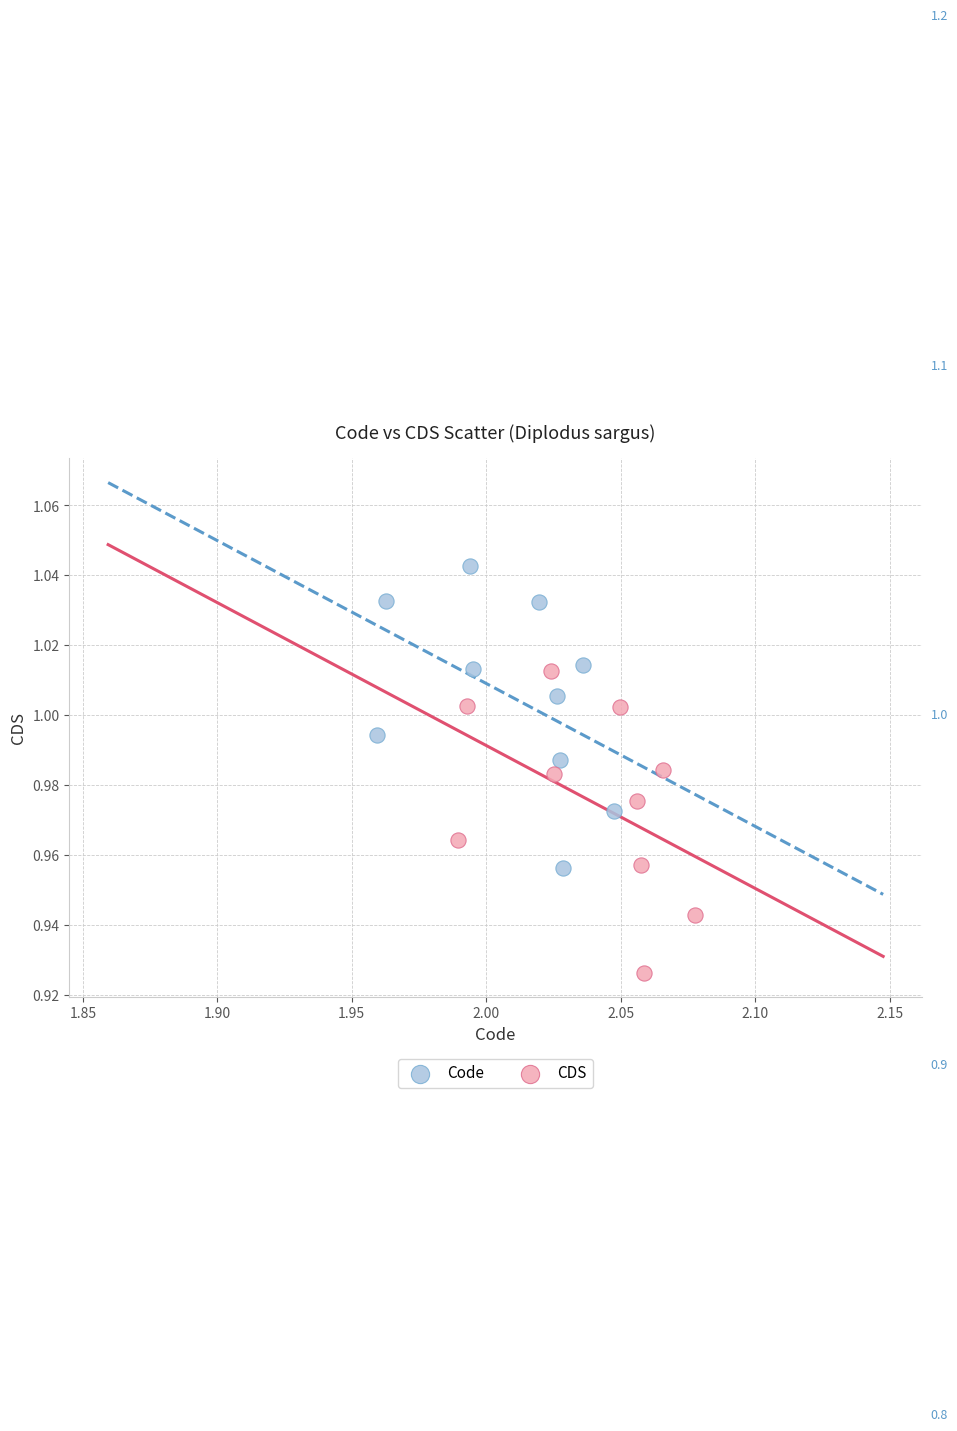

Which series reaches the maximum Y coordinate?

Code